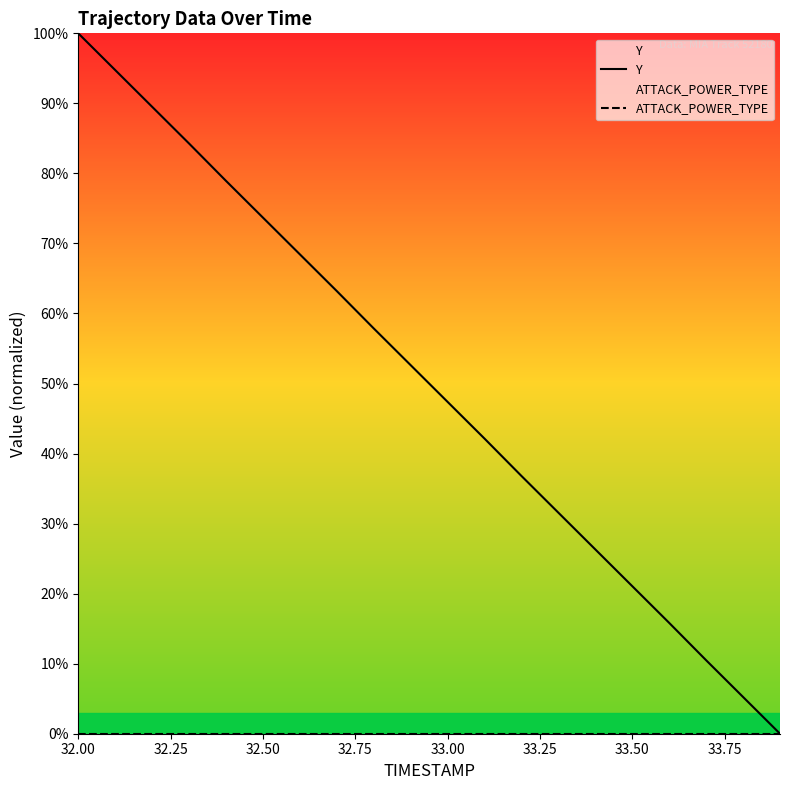

True or false: Y has a value of 56.3 at 32.00.

False